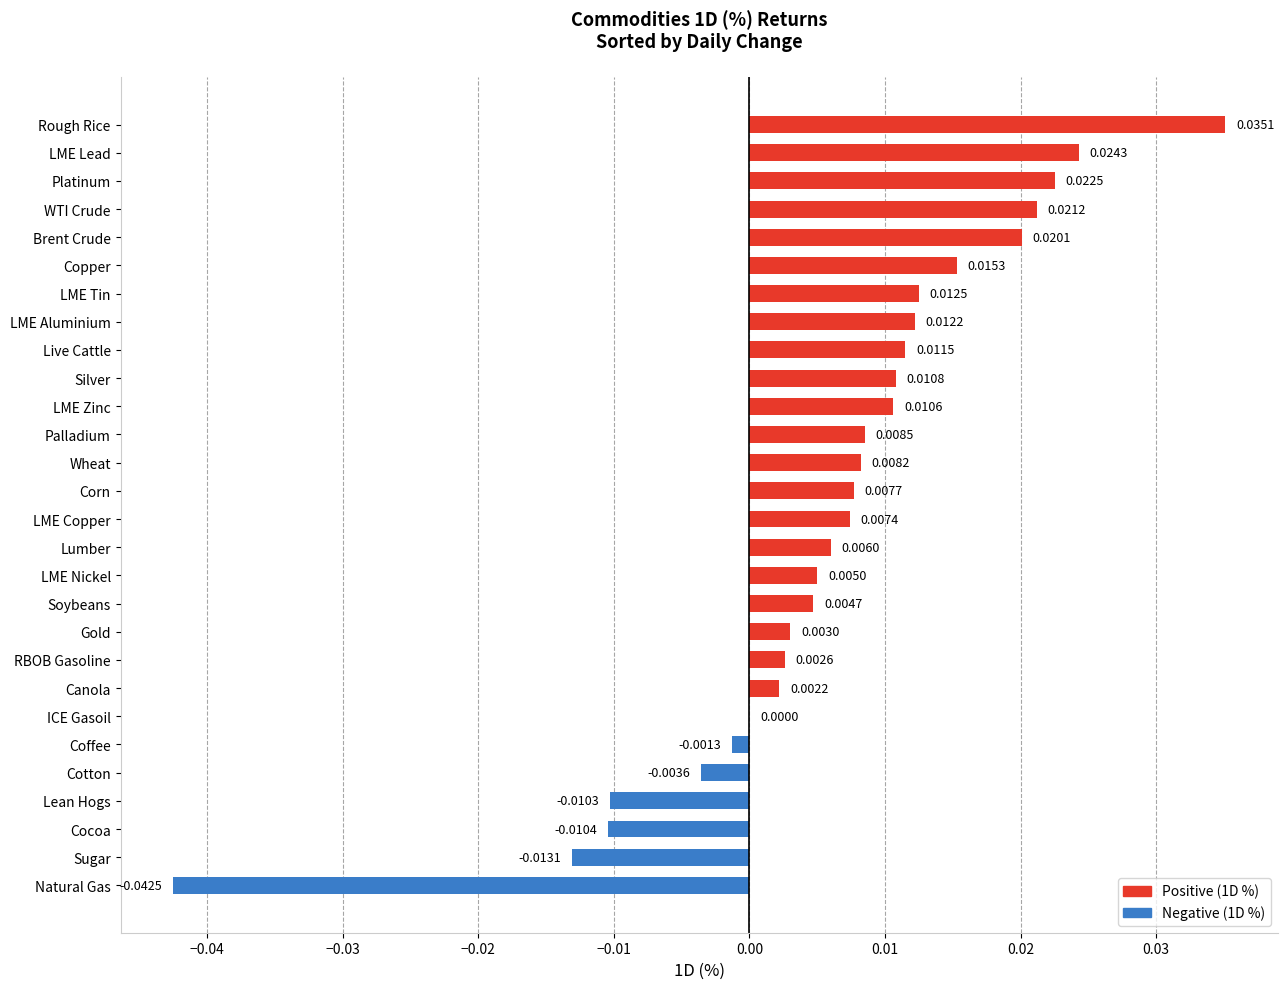

At which label is the value closest to 0?

ICE Gasoil